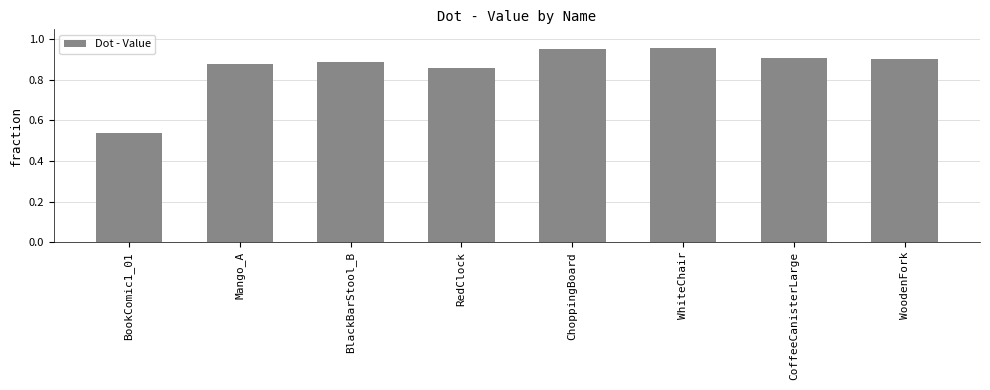

True or false: the data shows 0.4 at ChoppingBoard.

False